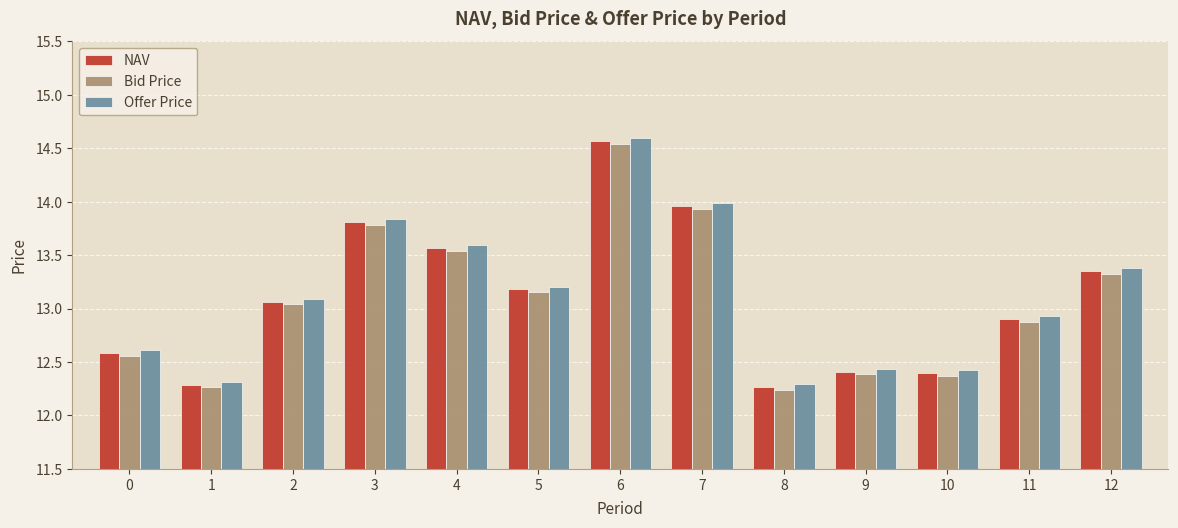

What are all the series names shown in the legend?

NAV, Bid Price, Offer Price